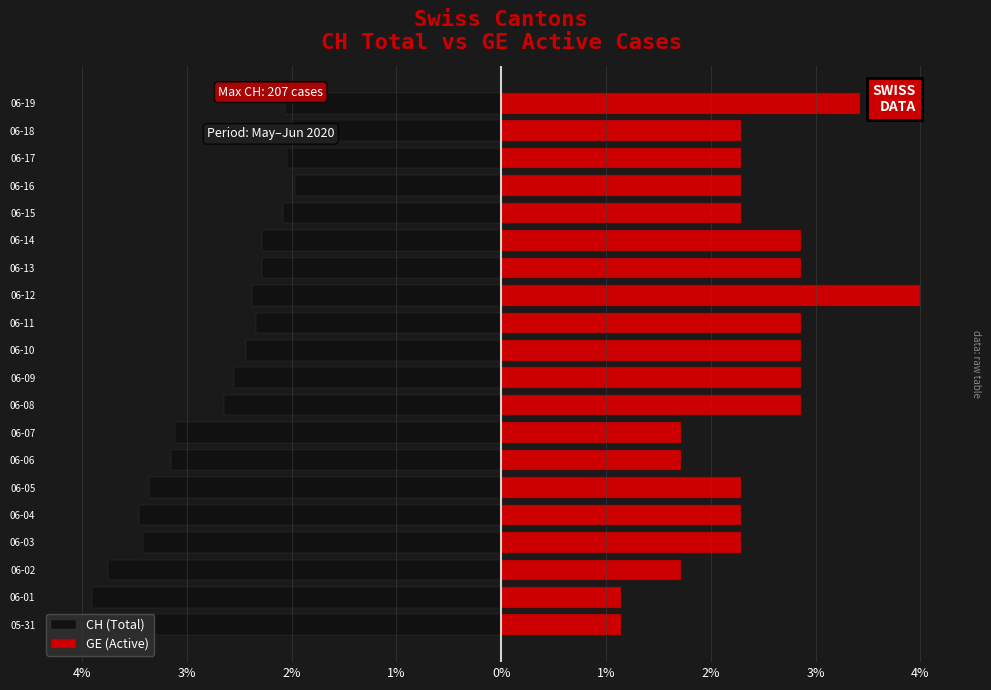

How many categories are shown in the chart?

20